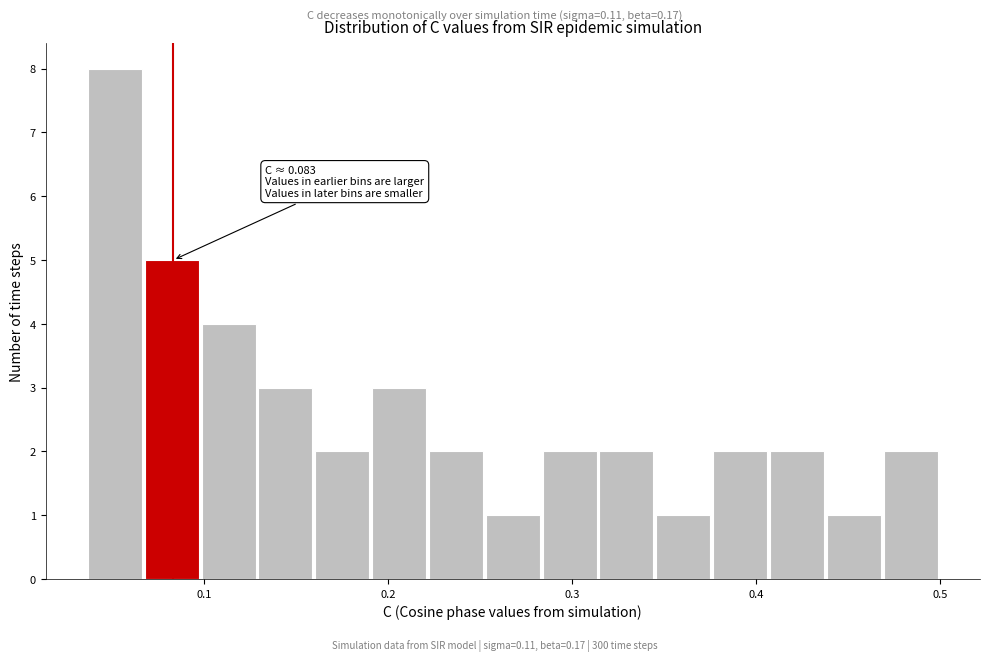

Around what value on the x-axis is the tallest bar? Give the approximate position of its centre, as read against the axis.

0.05